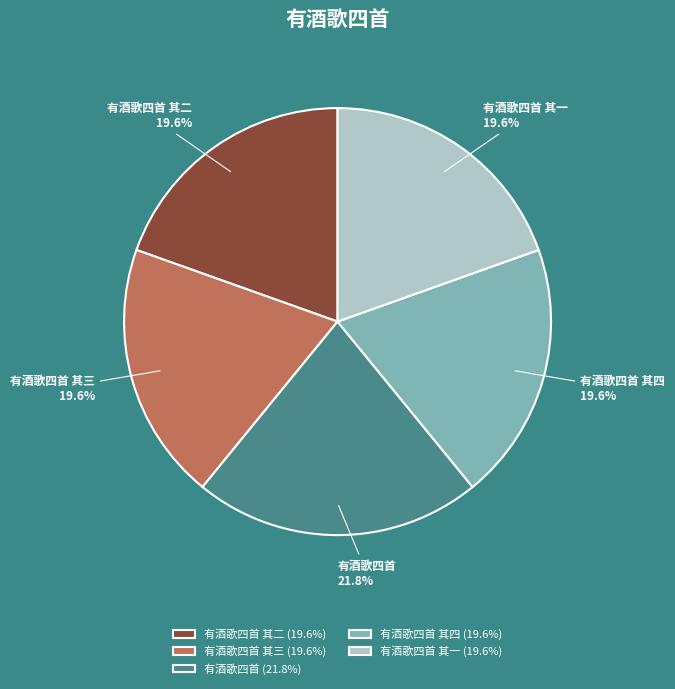

How many segments does this pie chart have?

5